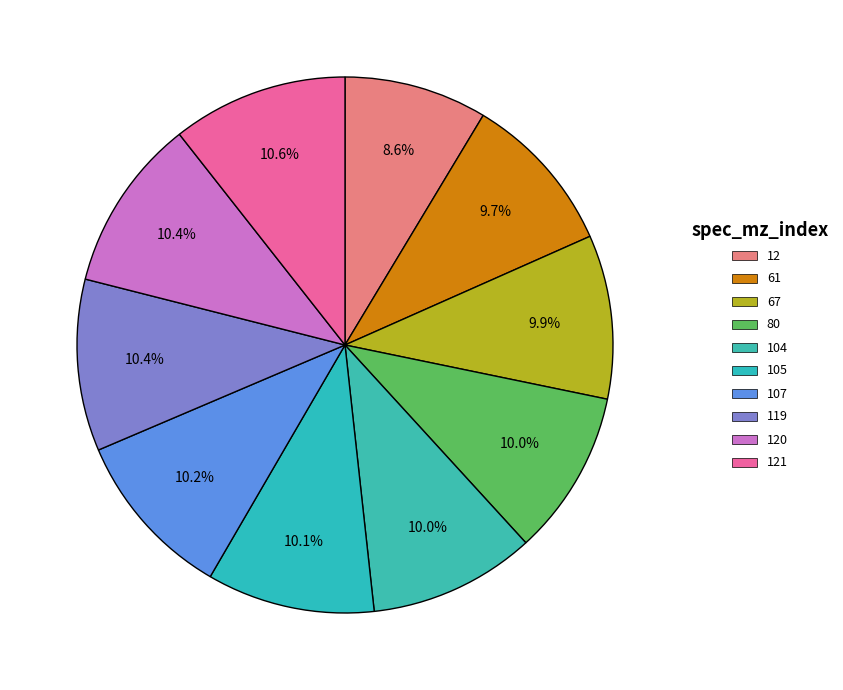

To the nearest percent, what portion does 121 represent?

11%